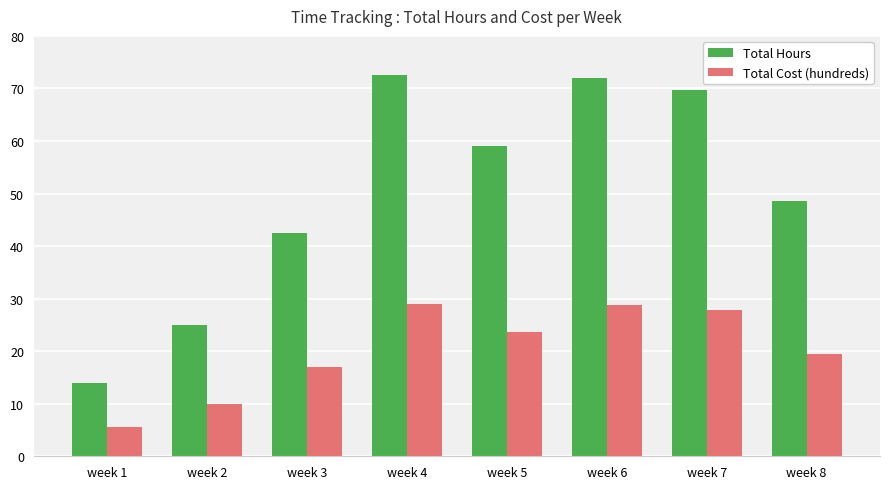

Is the value of Total Cost (hundreds) at week 5 greater than the value of Total Hours at week 3?

No